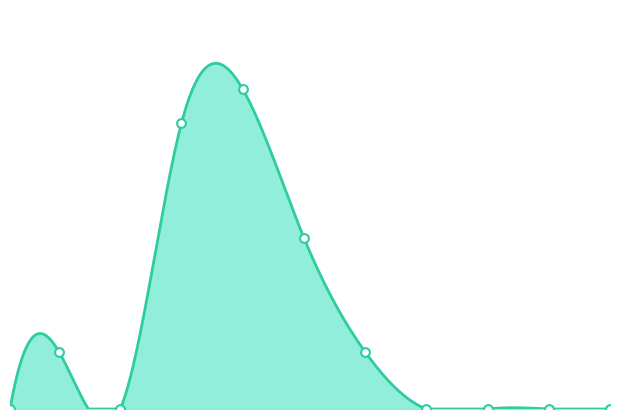

Which has a higher value, 1 or 10?

1